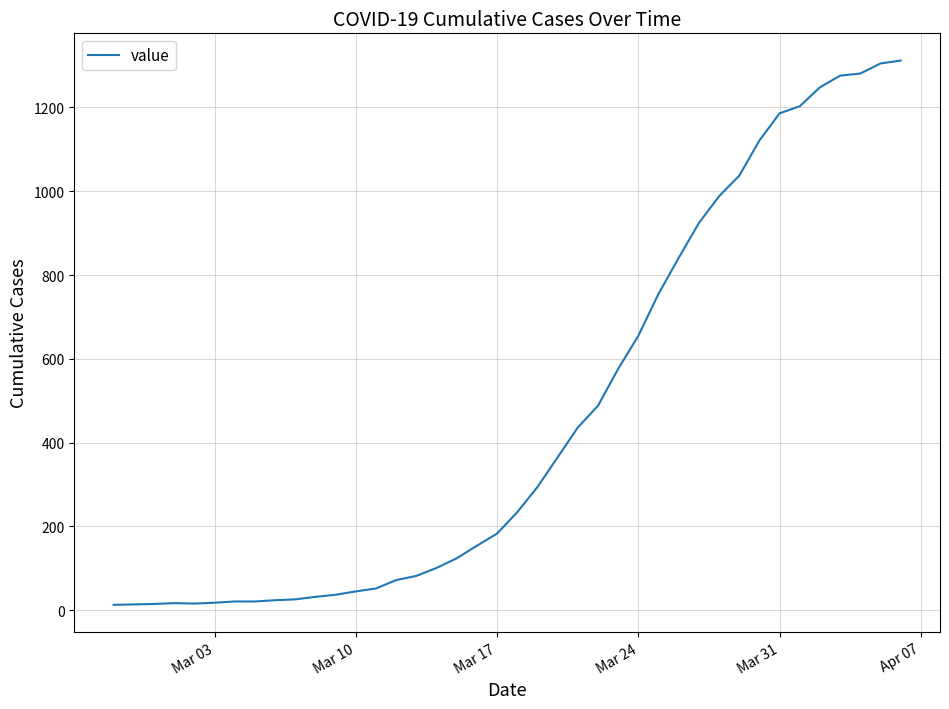

What is the difference between the maximum and minimum values?

1299